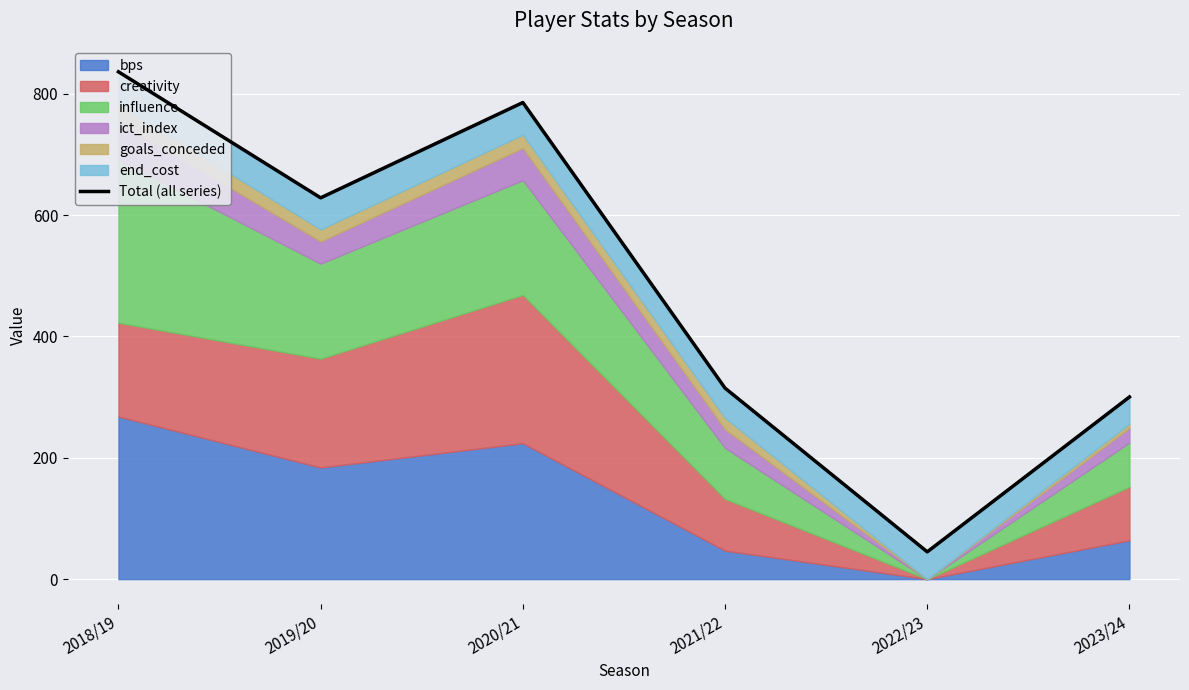

How many interior local peaks (higher than both neighbors) does the data have?

1